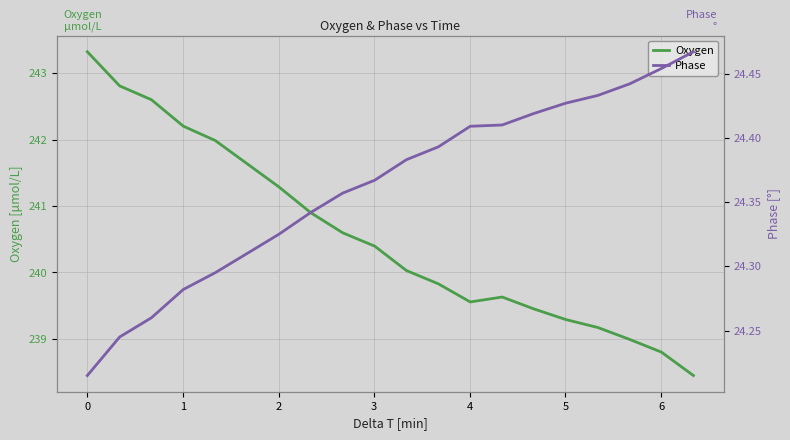

What is the maximum value for Oxygen?

243.3